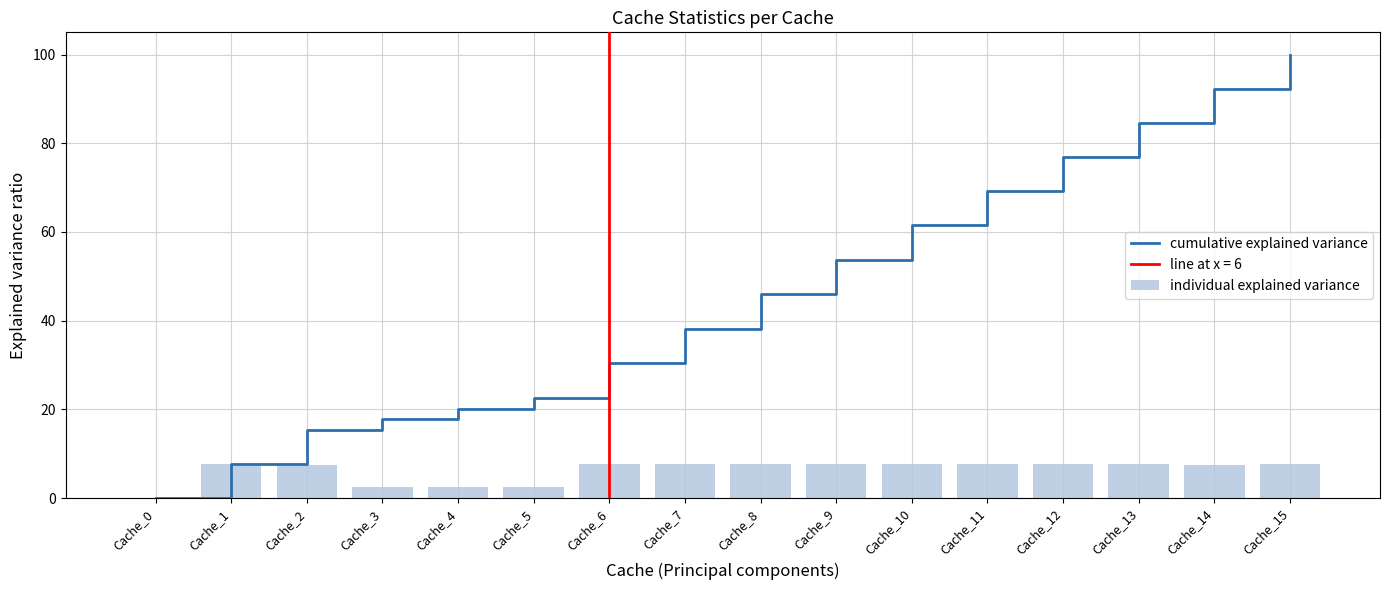

What is the value of the individual explained variance bar at the 11th from the left?

7.8